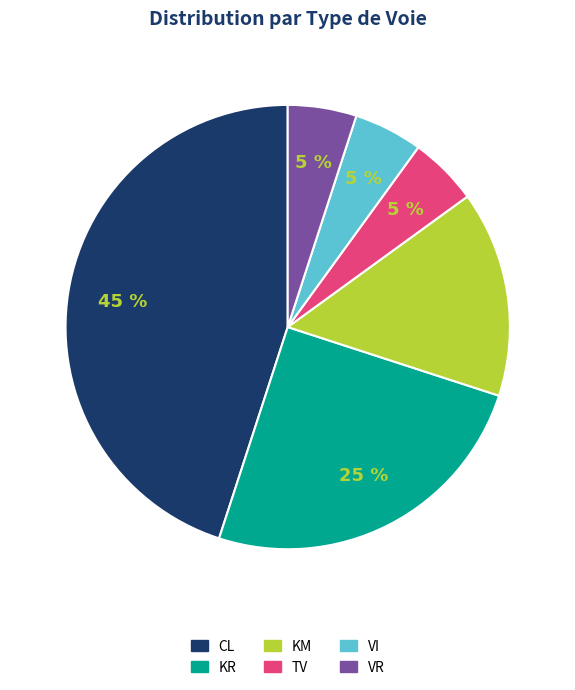

Is the sum of KM and VR greater than half?

No